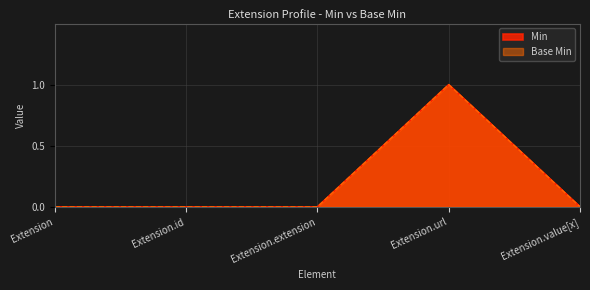

How many values in the Base Min series exceed 0?

1